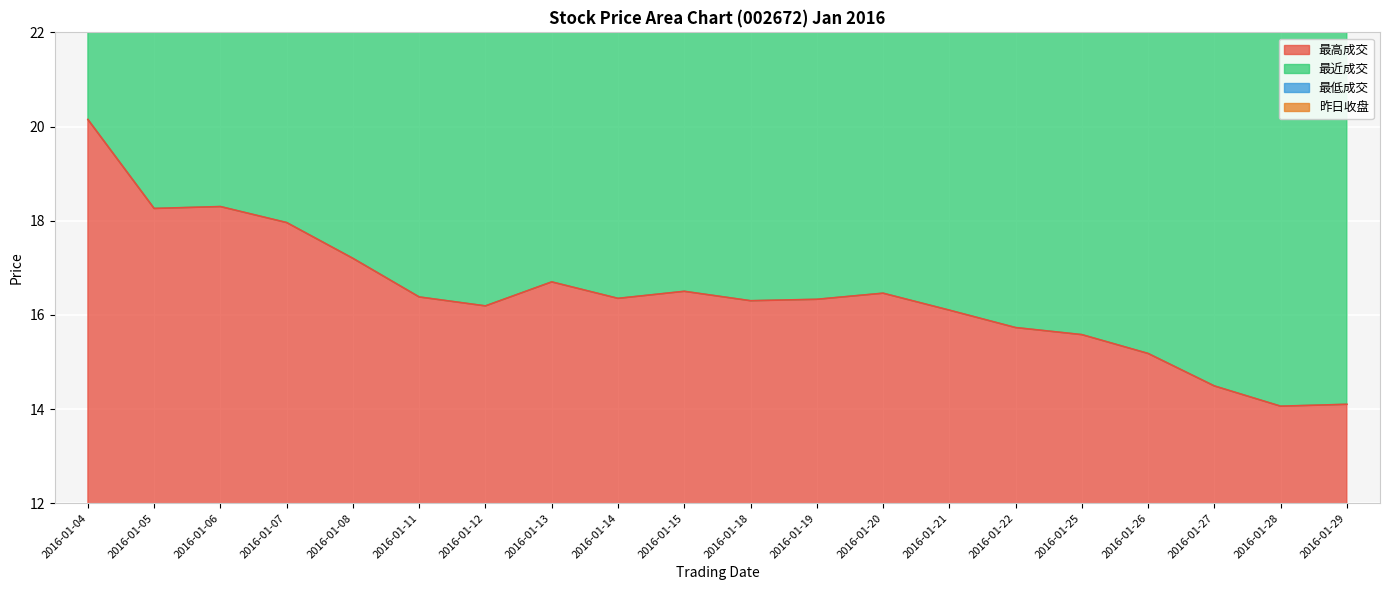

Rank the categories by 最低成交 value from highest to lowest.

2016-01-04, 2016-01-06, 2016-01-05, 2016-01-07, 2016-01-08, 2016-01-20, 2016-01-19, 2016-01-13, 2016-01-12, 2016-01-14, 2016-01-15, 2016-01-18, 2016-01-11, 2016-01-21, 2016-01-22, 2016-01-25, 2016-01-26, 2016-01-27, 2016-01-29, 2016-01-28